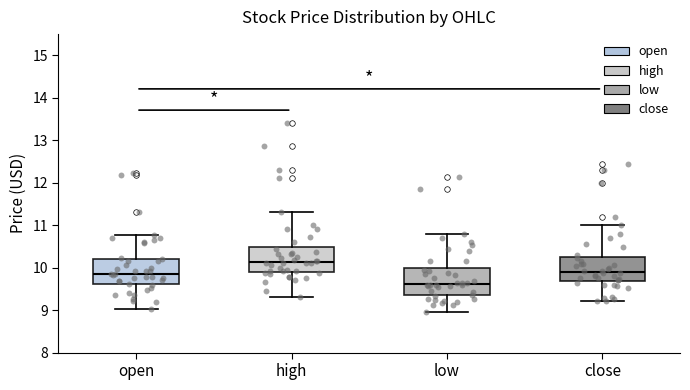

Reading left to right, transcribe this box plot: for each box, give where its median line is, the range the box spans, and where its two whiskers end, as read against the y-axis. The values are not printed on the chart, so give them approximately, as read against the axis.

open: median 9.8, box 9.6 to 10.2, whiskers 9.0 to 10.8
high: median 10.1, box 9.9 to 10.5, whiskers 9.3 to 11.3
low: median 9.6, box 9.4 to 10.0, whiskers 9.0 to 10.8
close: median 9.9, box 9.7 to 10.2, whiskers 9.2 to 11.0